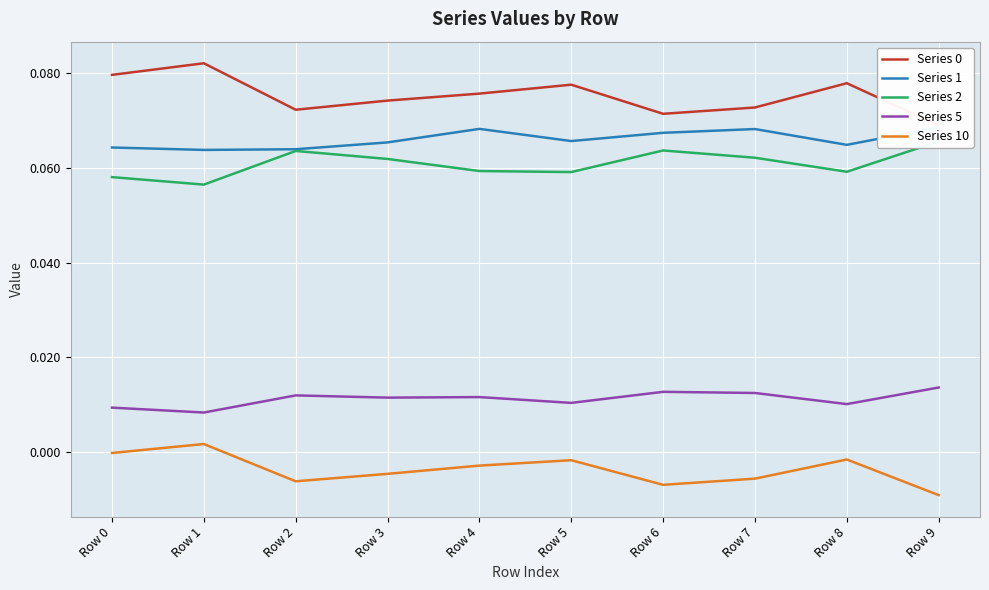

Is it true that Series 2 equals 0.1 at Row 2?

False